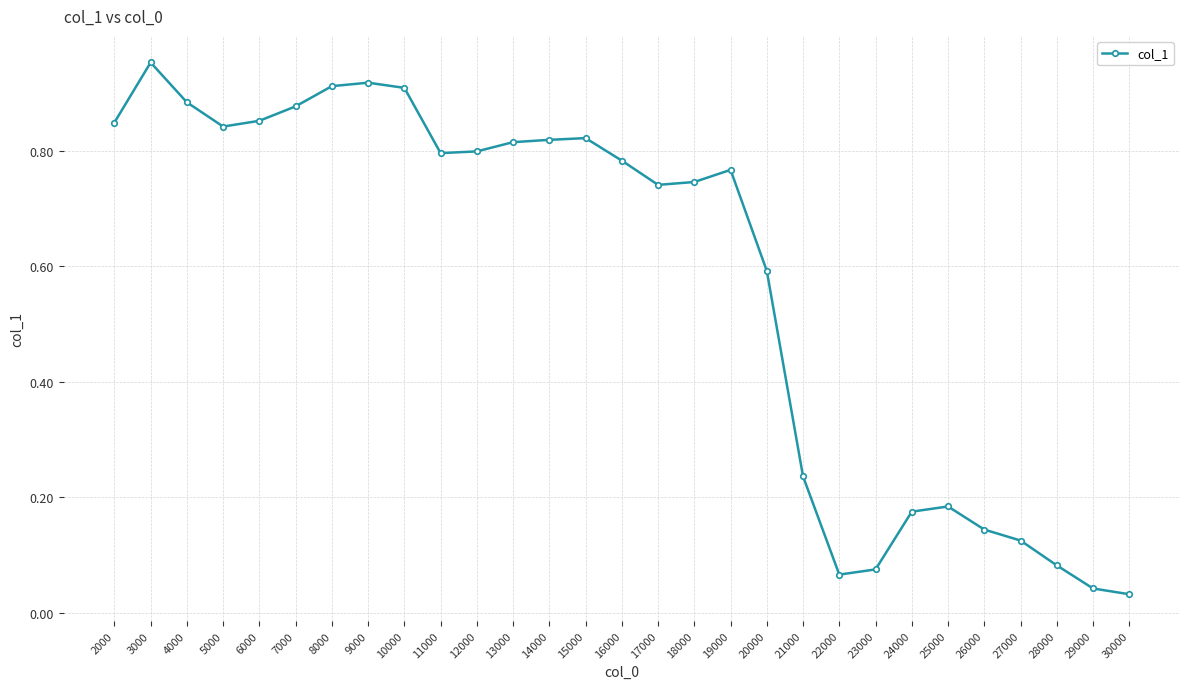

What is the average value?

0.6